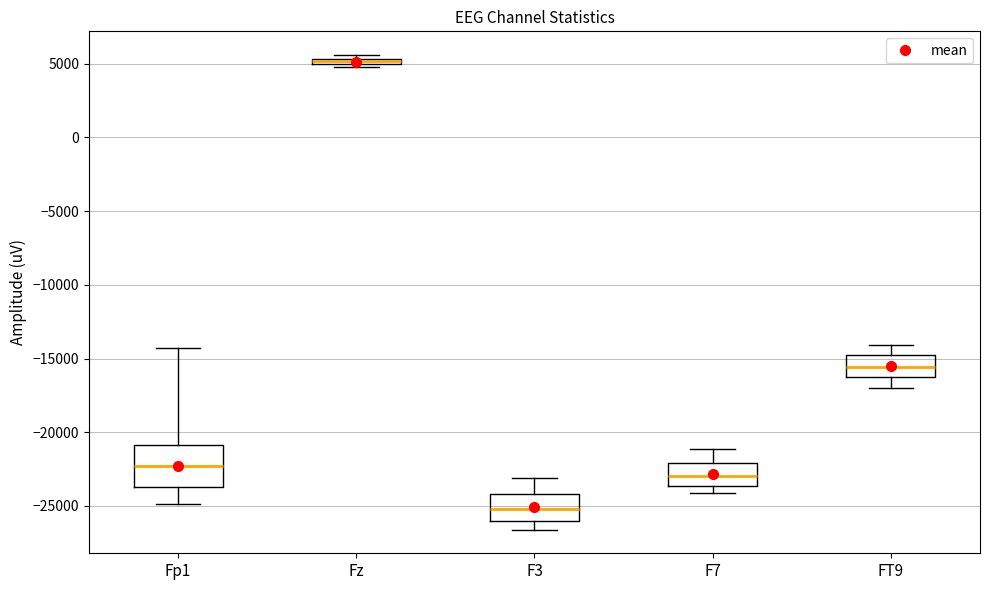

Where is the lower edge of the box for Fp1 on the y-axis? The values are not printed on the chart, so give them approximately, as read against the axis.

-23500